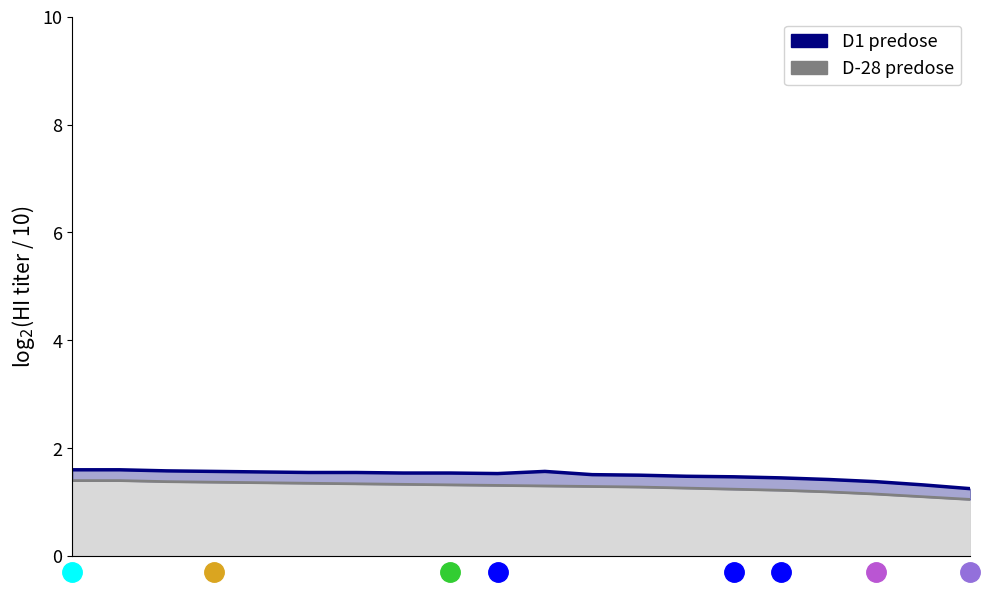

How many data points does each series have?

20